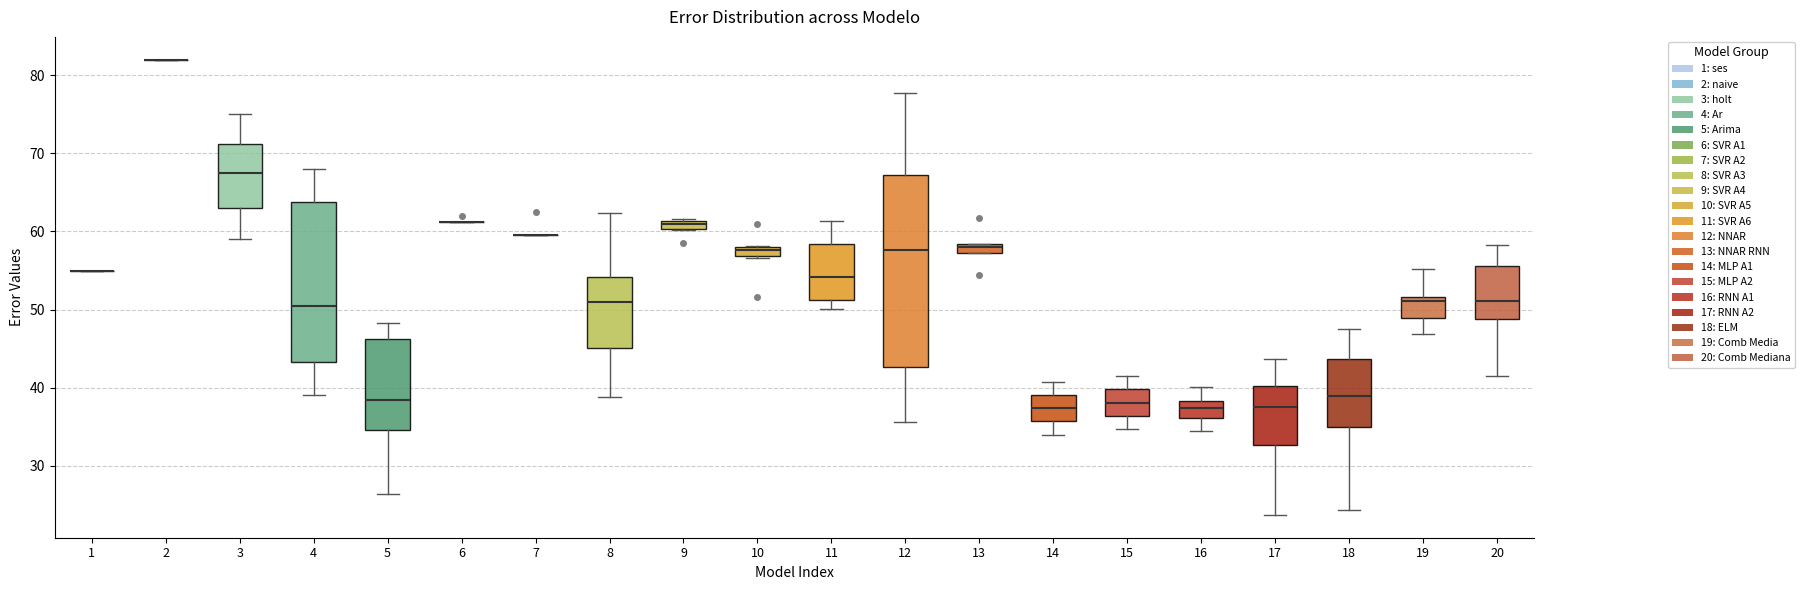

Which box is the tallest, from its lower edge to its upper edge?

12